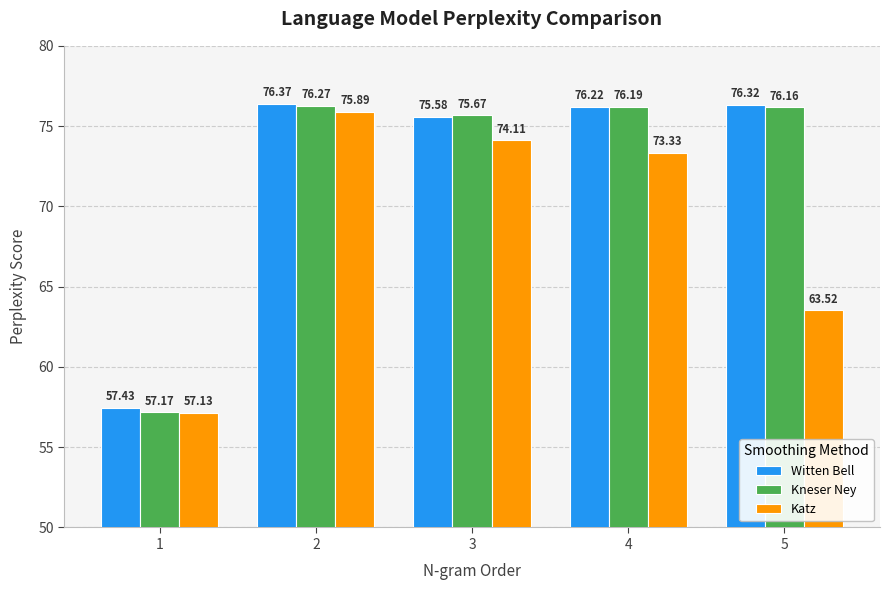

How many bars are there in each group?

3